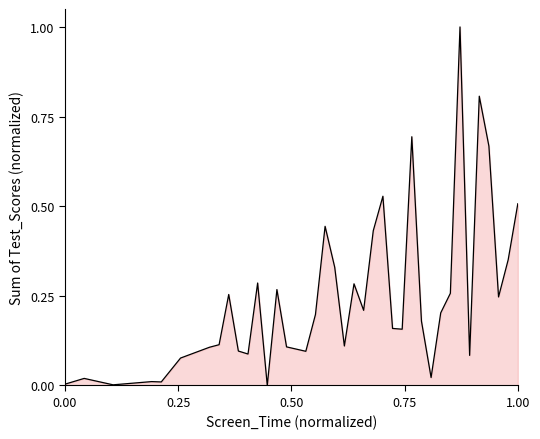

What is the sum of all values?

9.4